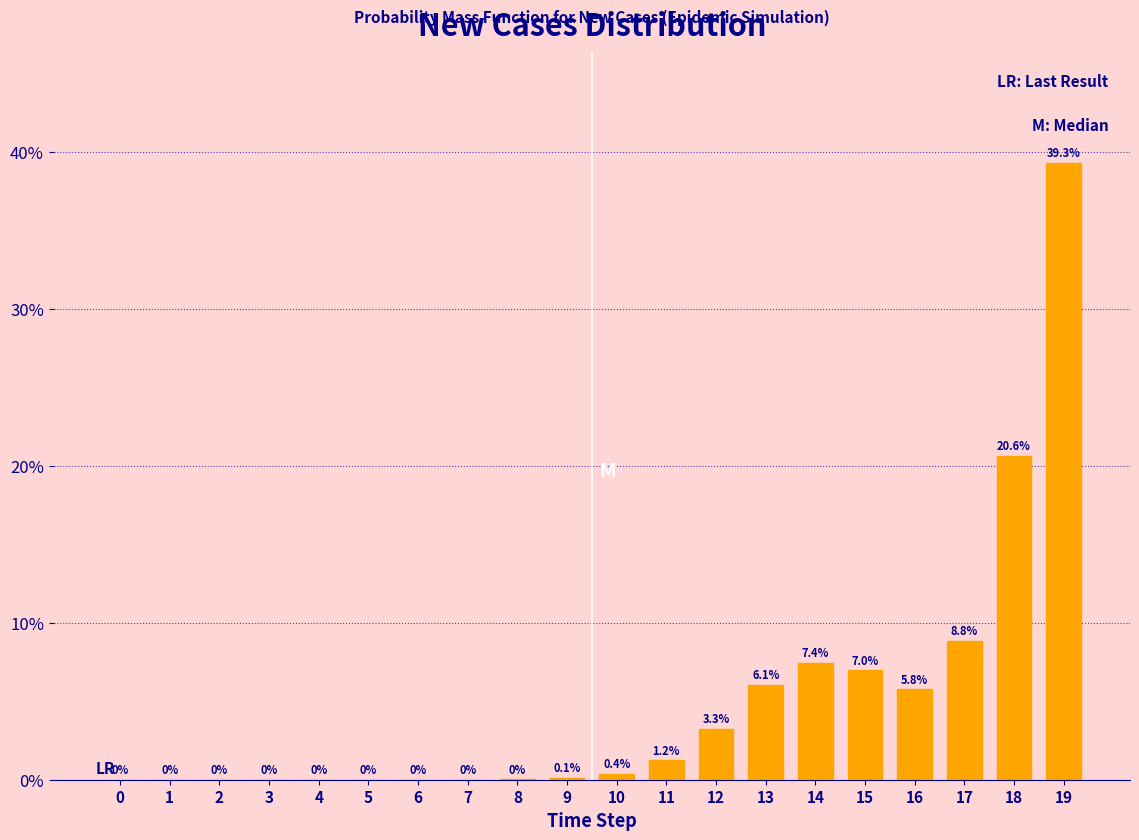

What is the change in value from 5 to 9?

+0.1